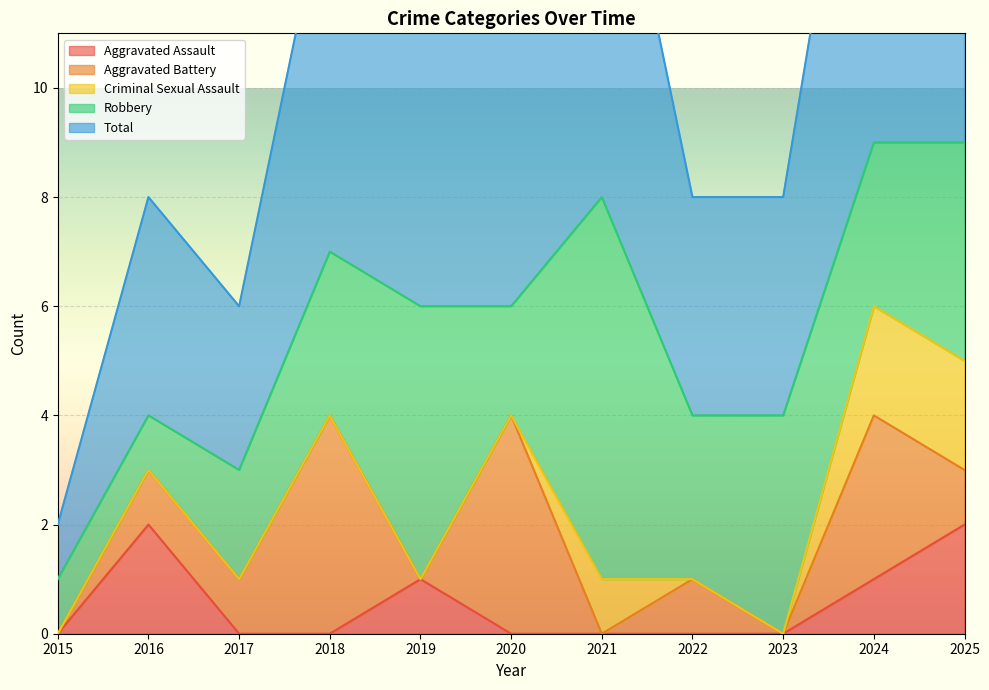

What are all the series names shown in the legend?

Aggravated Assault, Aggravated Battery, Criminal Sexual Assault, Robbery, Total